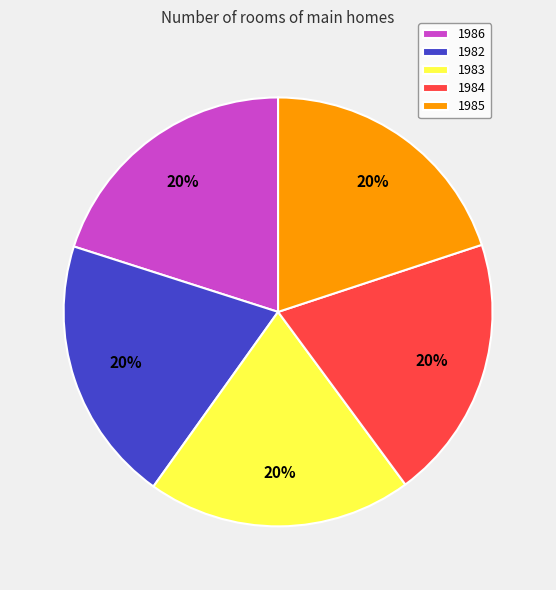

Is it true that 1985 is 6% of the pie?

False